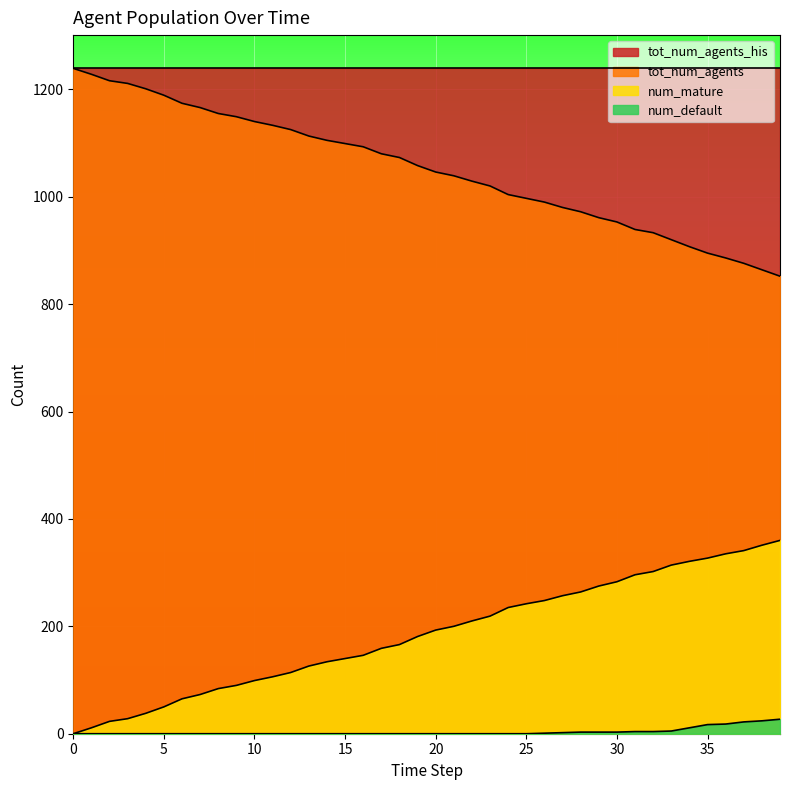

True or false: num_mature and tot_num_agents intersect in this chart.

False